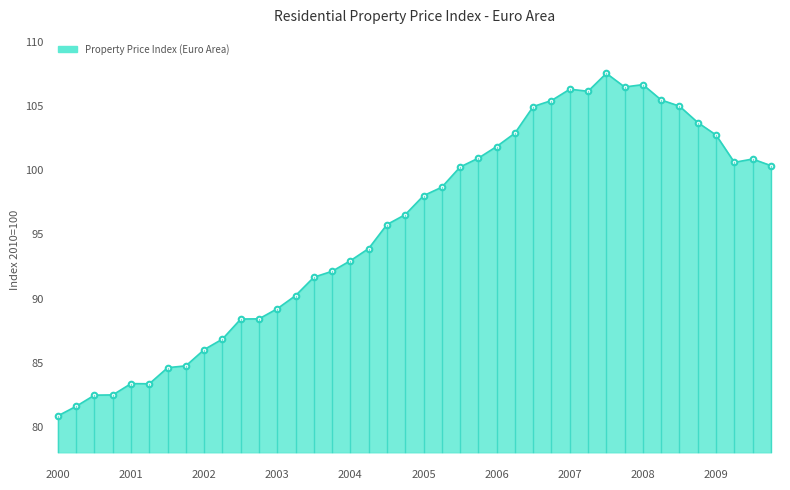

How many lines are shown in the chart?

1